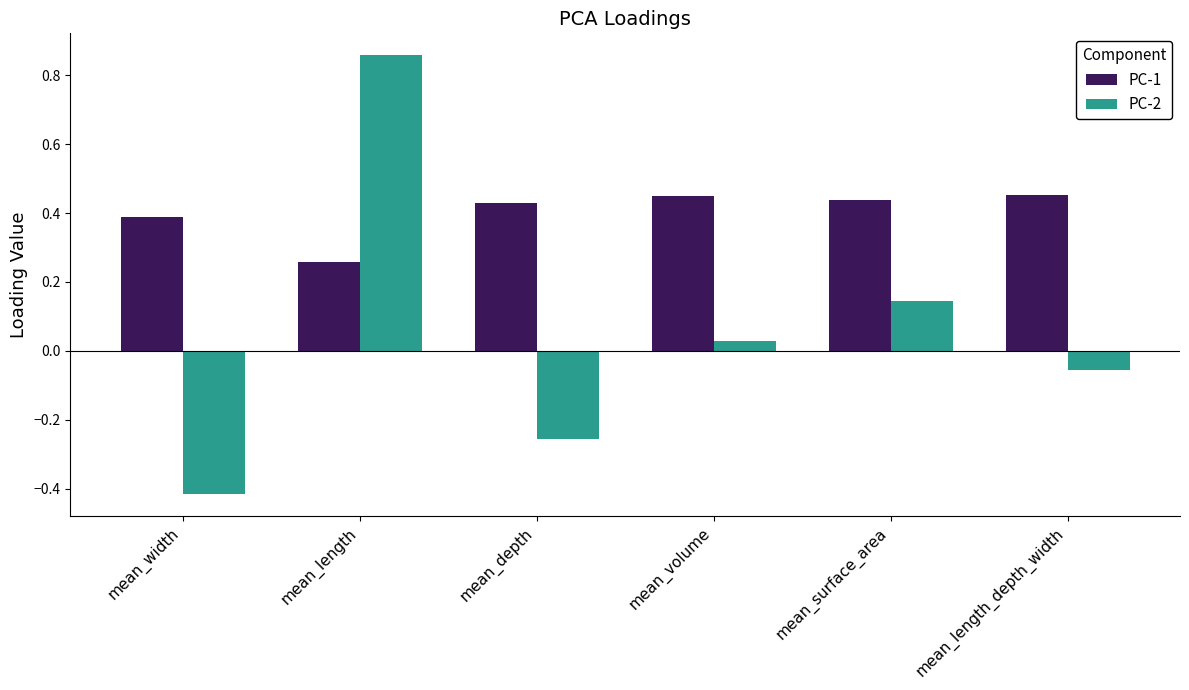

Where does the PC-2 series first go above 0?

mean_length